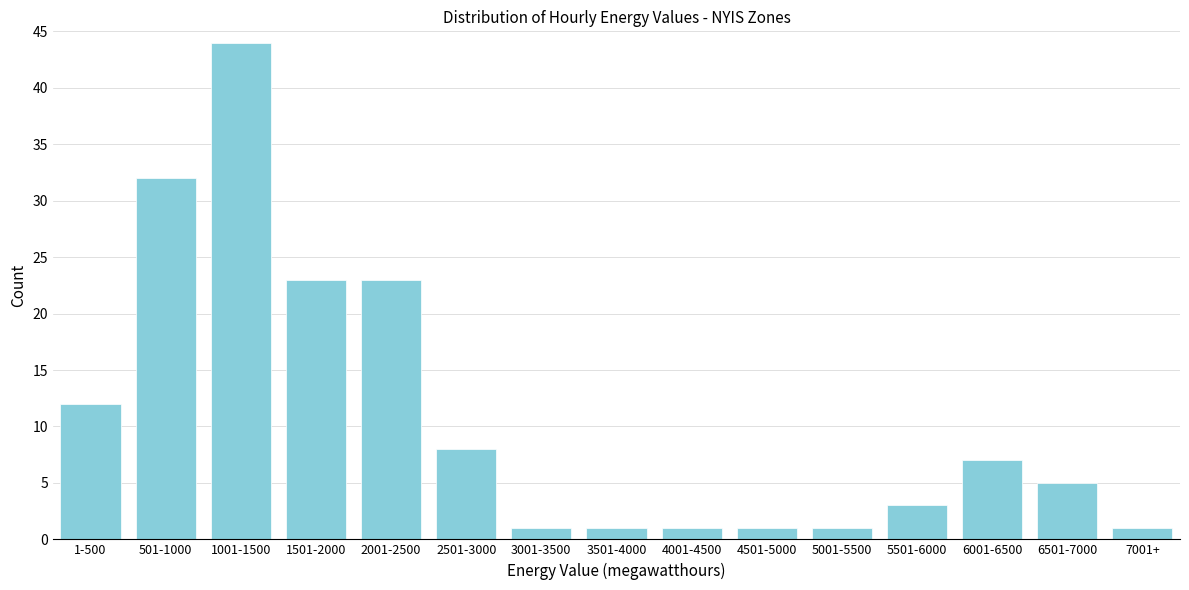

Reading left to right, list all the values displayed in this chart.

1-500=12	501-1000=32	1001-1500=44	1501-2000=23	2001-2500=23	2501-3000=8	3001-3500=1	3501-4000=1	4001-4500=1	4501-5000=1	5001-5500=1	5501-6000=3	6001-6500=7	6501-7000=5	7001+=1